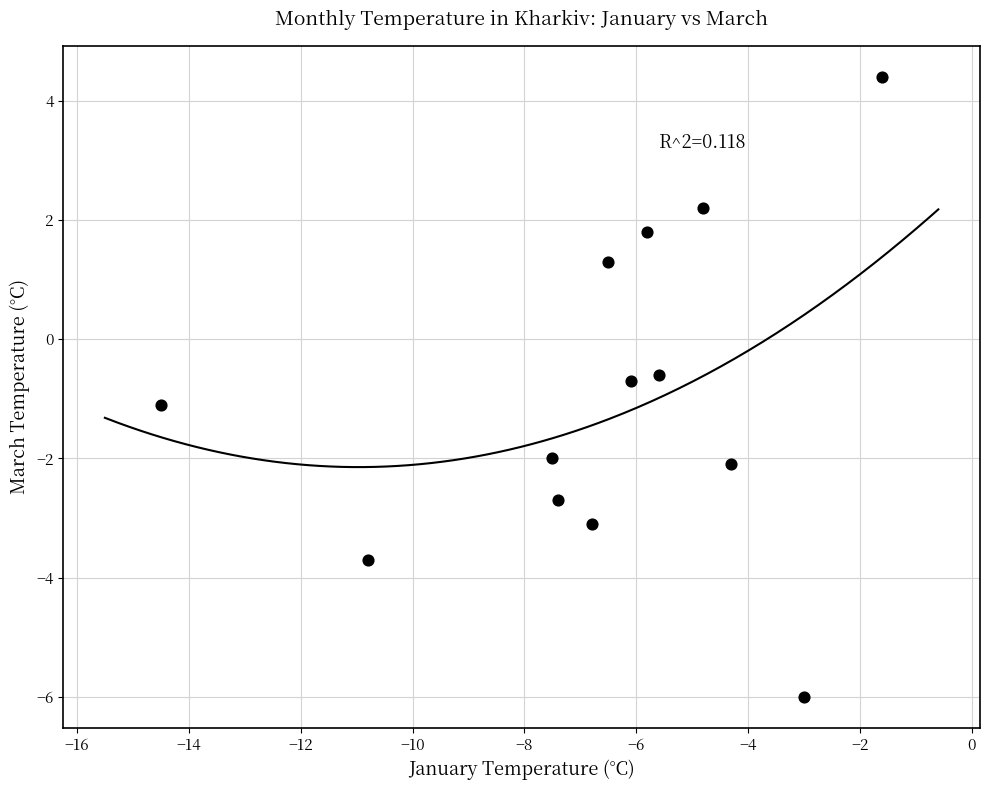

What is the range of X values (max minus min)?

12.9